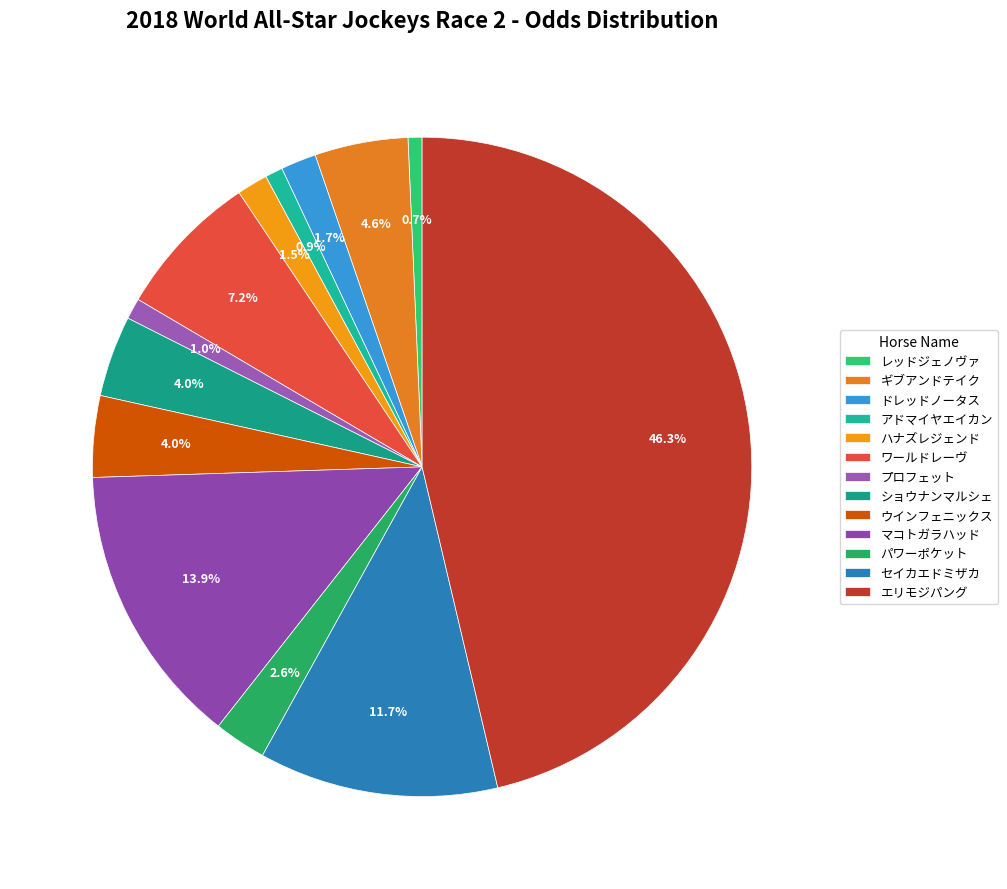

Is ドレッドノータス the majority of the pie?

No